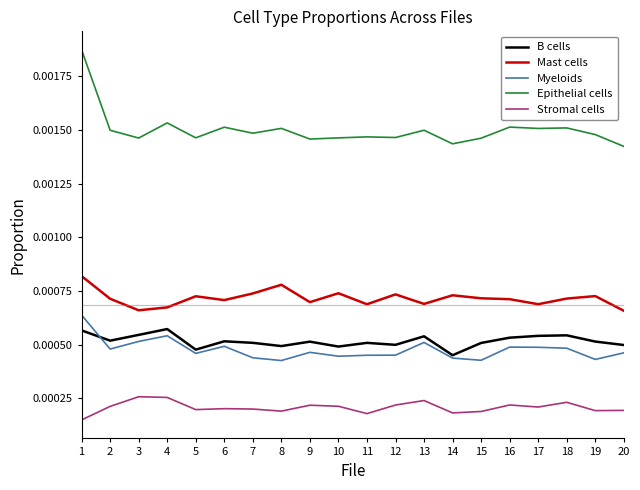

Which series has the largest range (max minus min)?

Epithelial cells